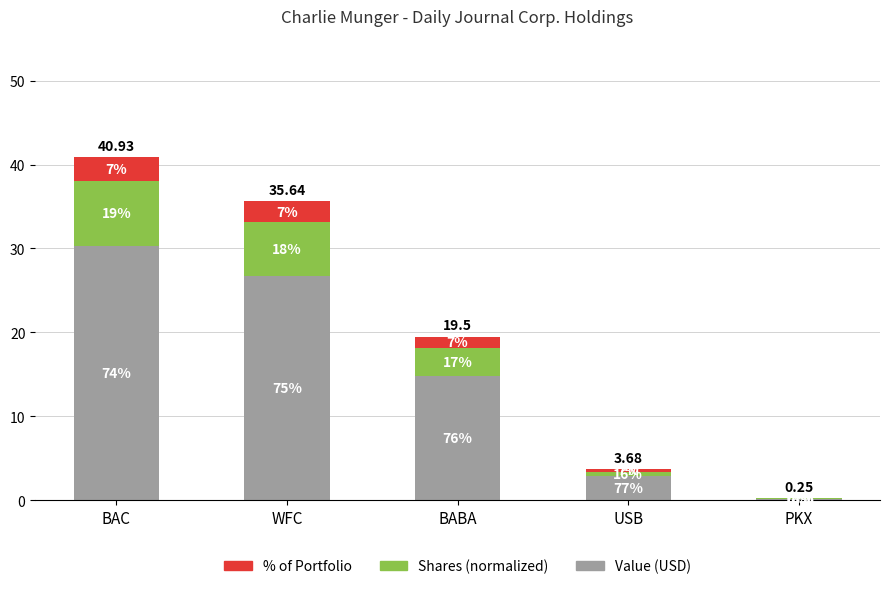

Are the bars grouped side by side (vs. stacked)?

No